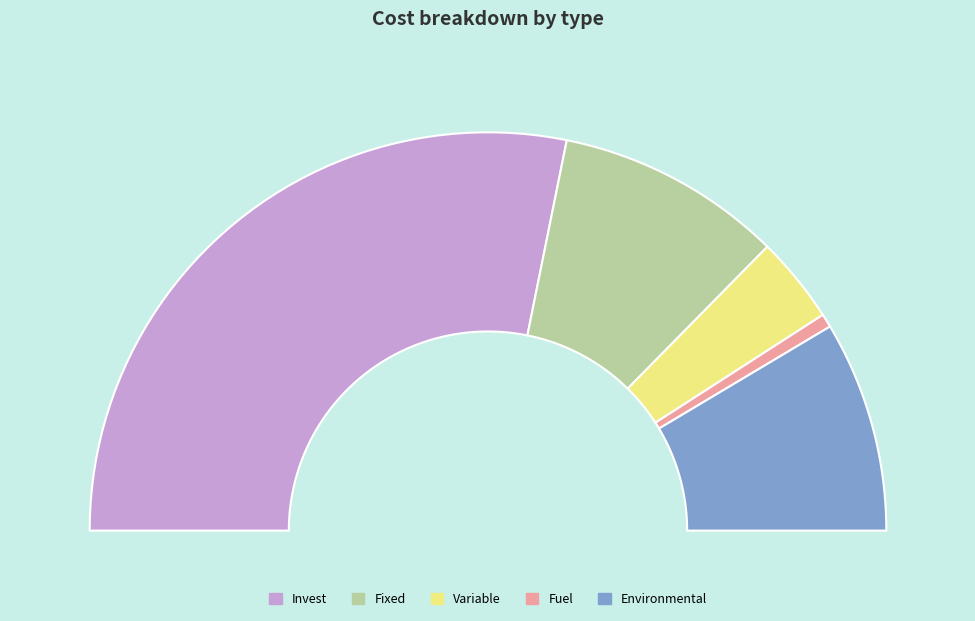

To the nearest percent, what portion does Invest represent?

56%